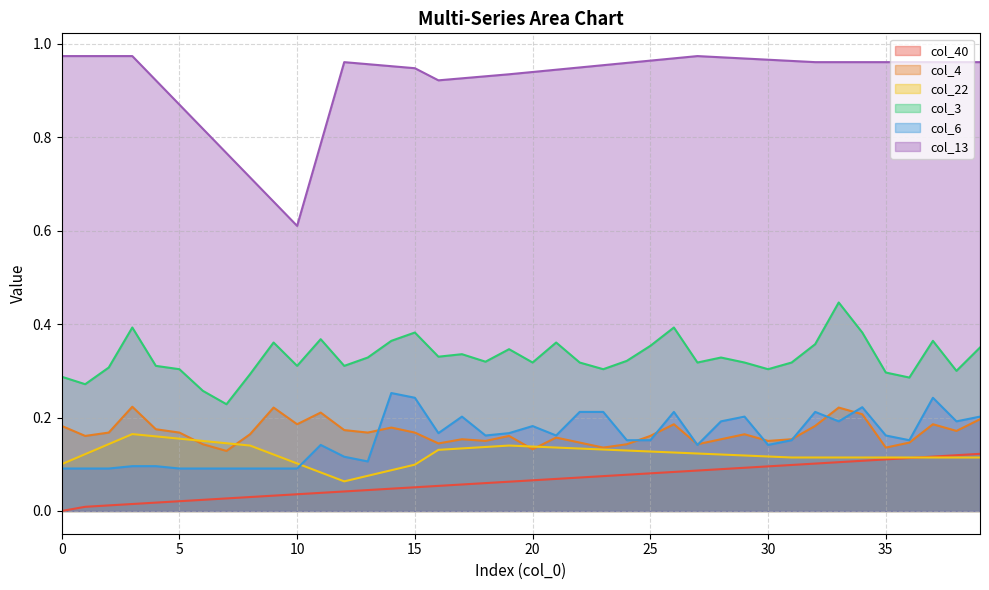

List the labels in order of col_13 value, smallest first.

10, 9, 8, 7, 11, 6, 5, 4, 16, 17, 18, 19, 20, 21, 15, 22, 14, 23, 13, 24, 12, 32, 33, 34, 35, 36, 37, 38, 39, 31, 25, 30, 29, 26, 28, 0, 1, 2, 3, 27